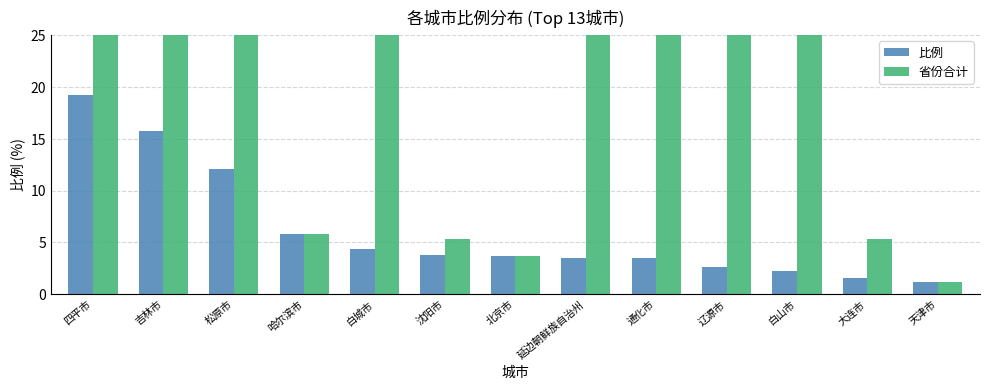

What is the total value across all series at 辽源市?

65.9